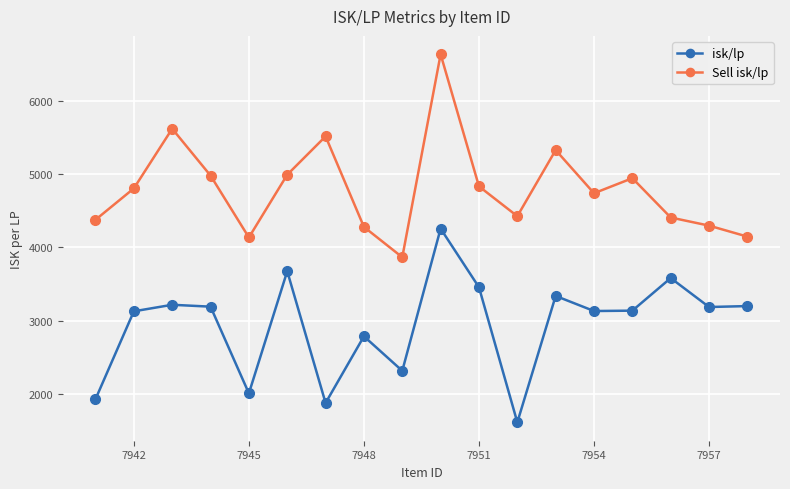

What is the value of the Sell isk/lp point at the 17th from the left?

4297.1